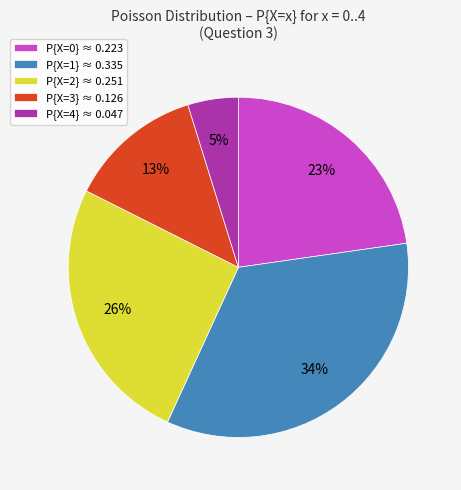

What percentage is the P{X=3} ≈ 0.126 slice, to the nearest percent?

13%